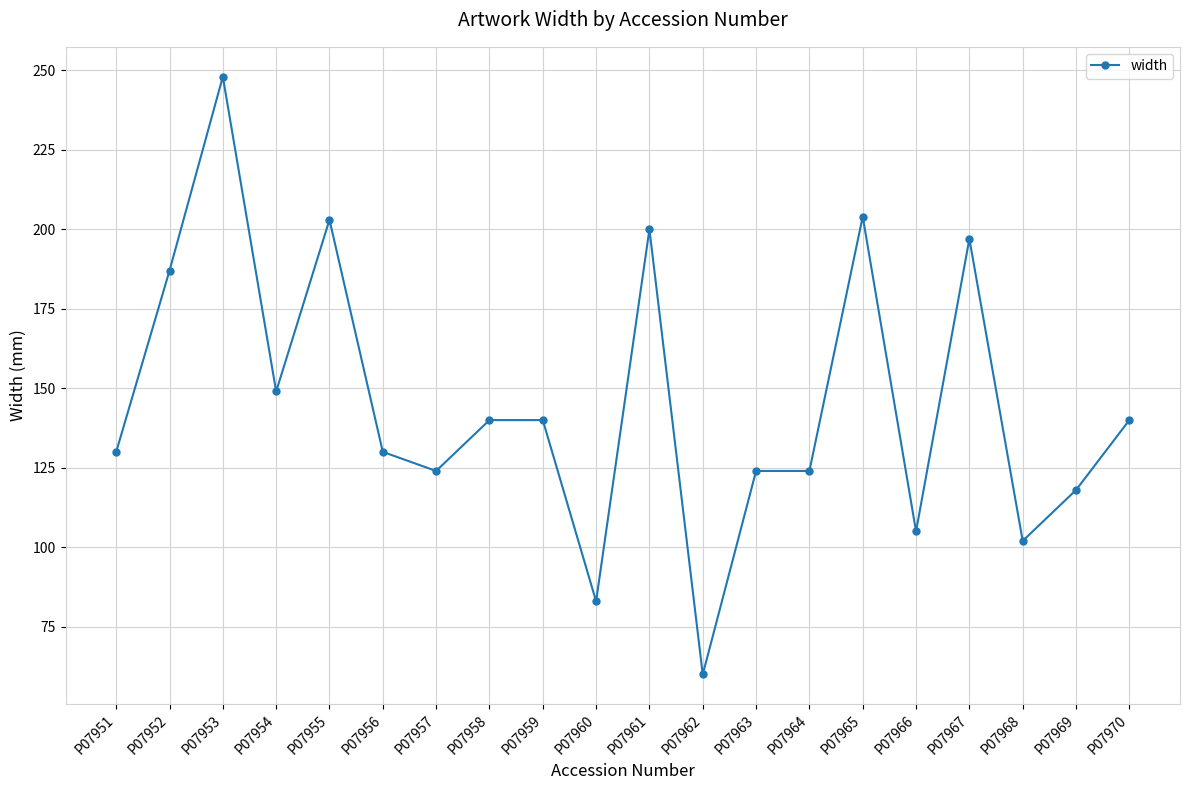

What value does the data have at P07955, to the nearest 50?

200